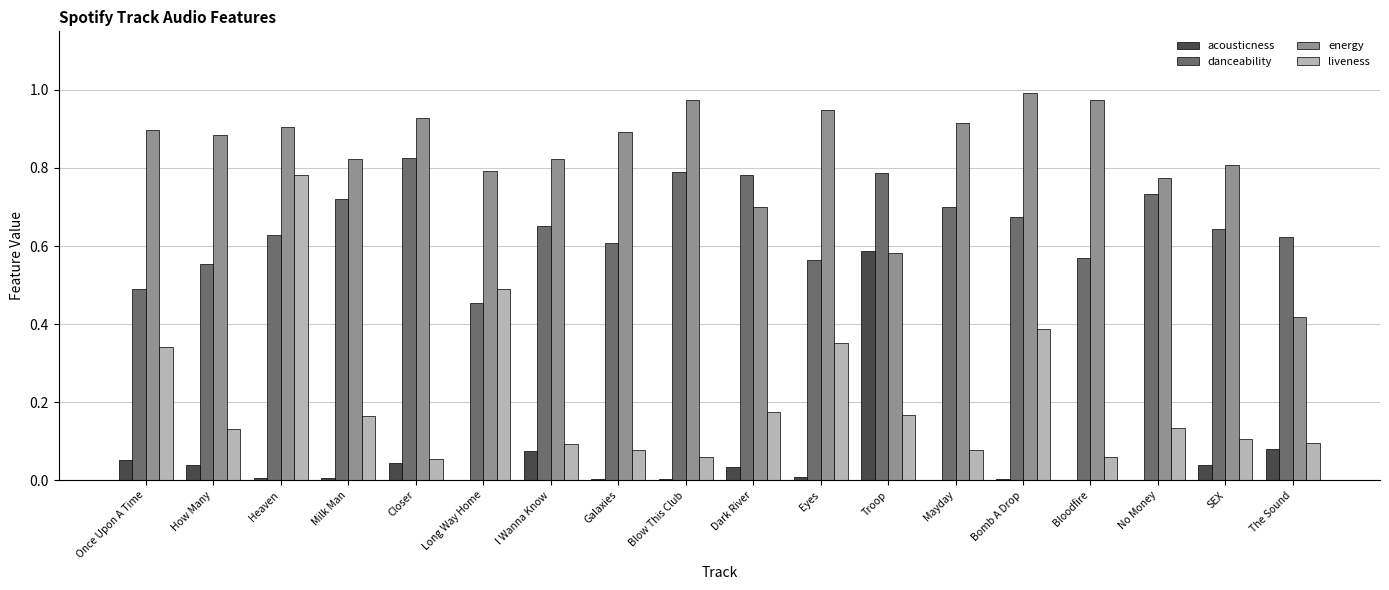

Are the bars grouped side by side (vs. stacked)?

Yes